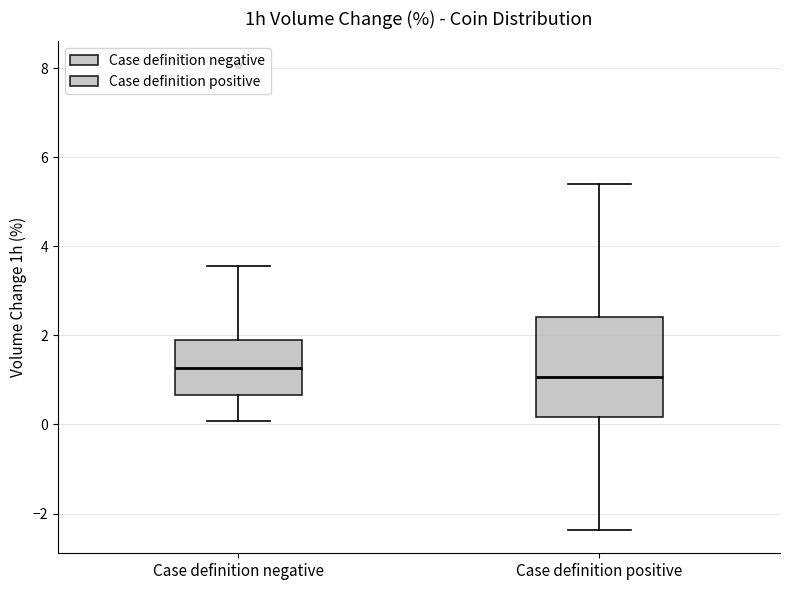

Reading left to right, read every box against the y-axis: the position of its median line, the range the box covers, and the ends of its whiskers. The values are not printed on the chart, so give them approximately, as read against the axis.

Case definition negative: median 1.2, box 0.6 to 2.0, whiskers 0.0 to 3.6
Case definition positive: median 1.0, box 0.2 to 2.4, whiskers -2.4 to 5.4